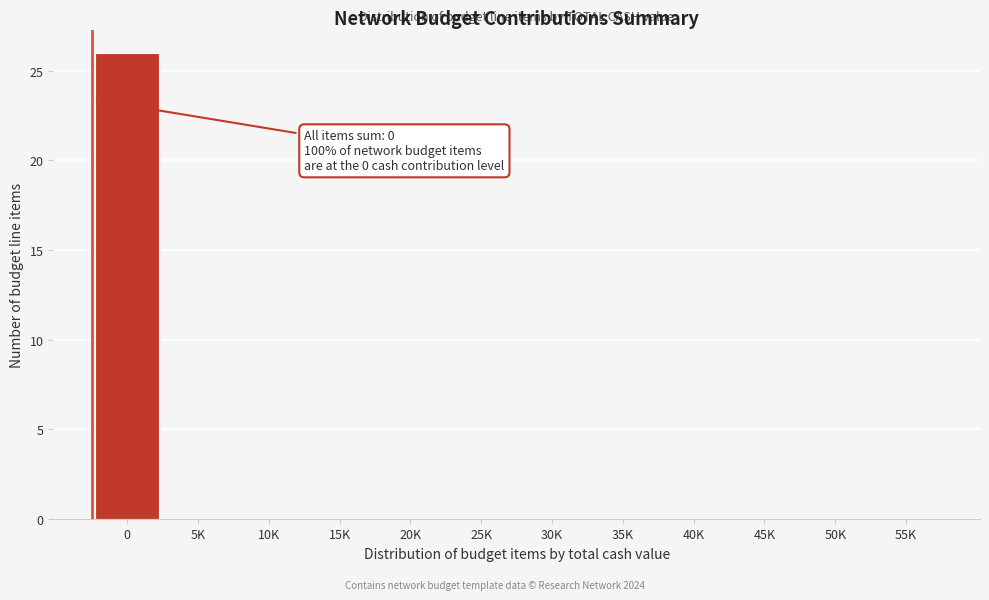

Reading left to right, what are all the values shown in this chart?

0=26	5K=0	10K=0	15K=0	20K=0	25K=0	30K=0	35K=0	40K=0	45K=0	50K=0	55K=0